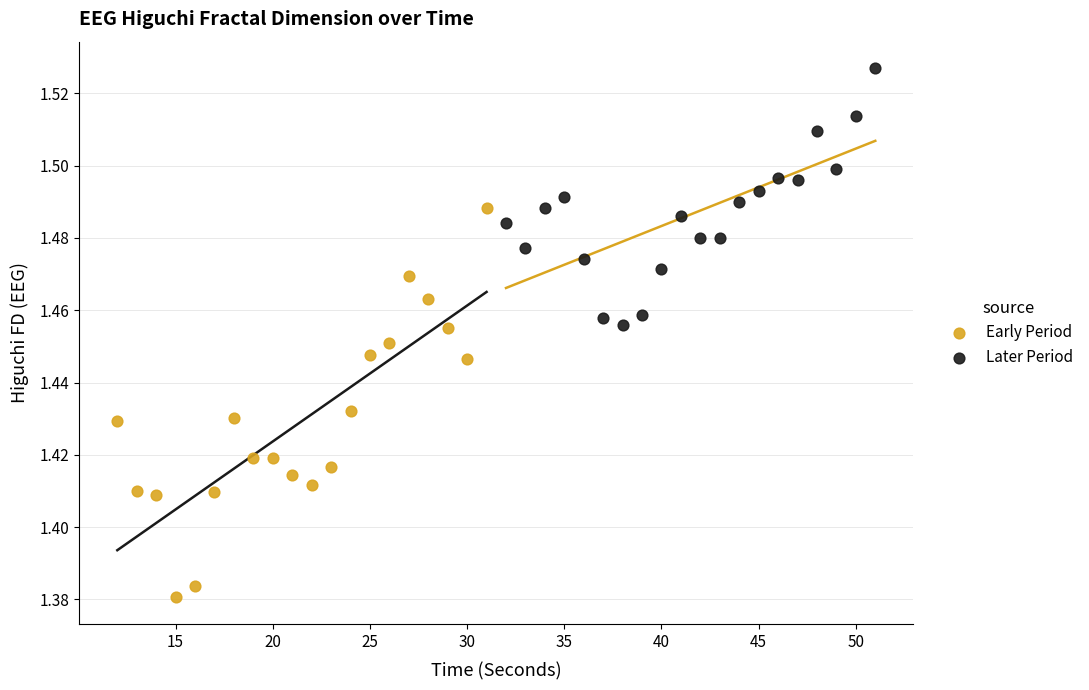

Which series contains the lowest Y value?

Early Period